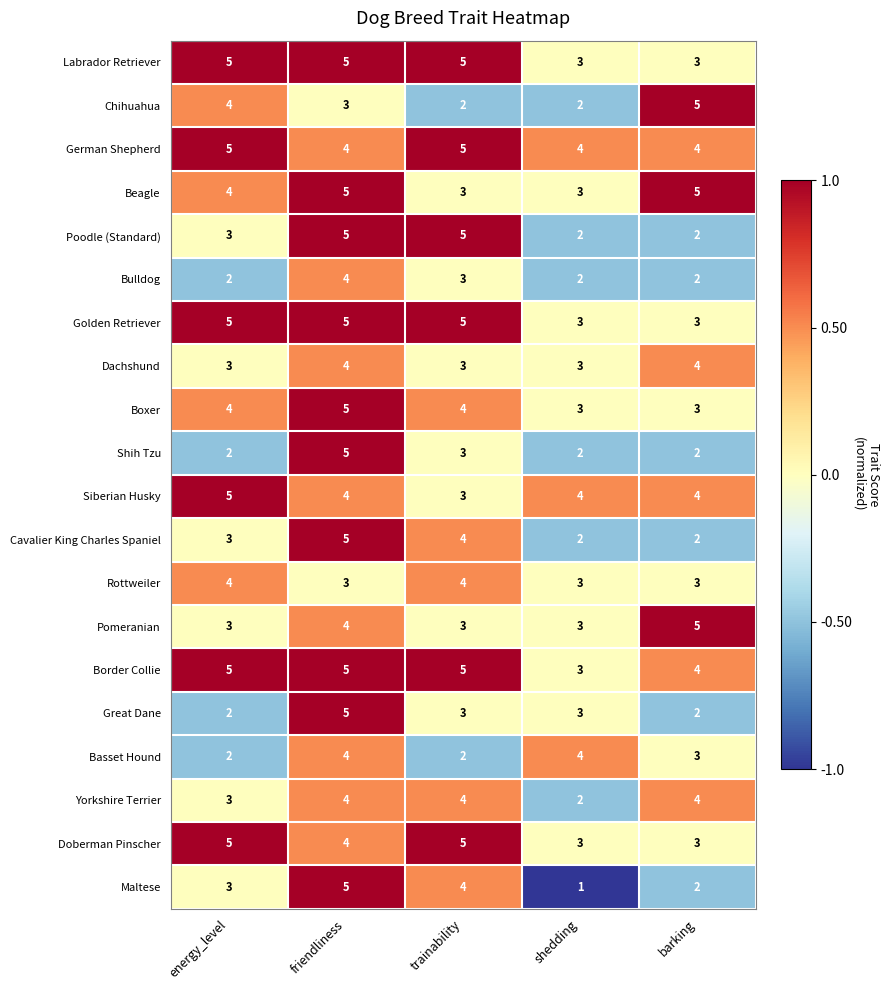

What is the difference between the maximum and minimum values in the Maltese series?

4